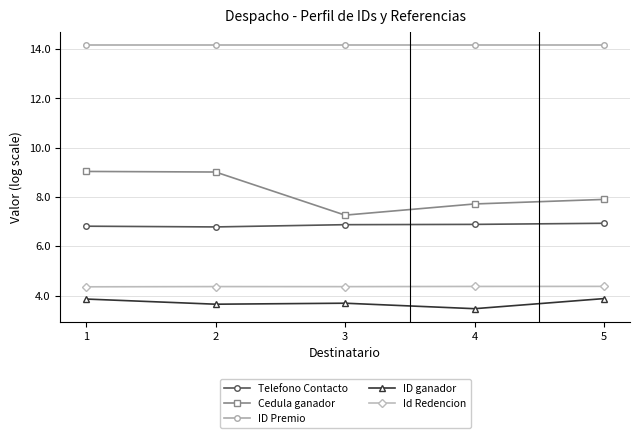

What is the lowest value of the ID Premio series?

14.2